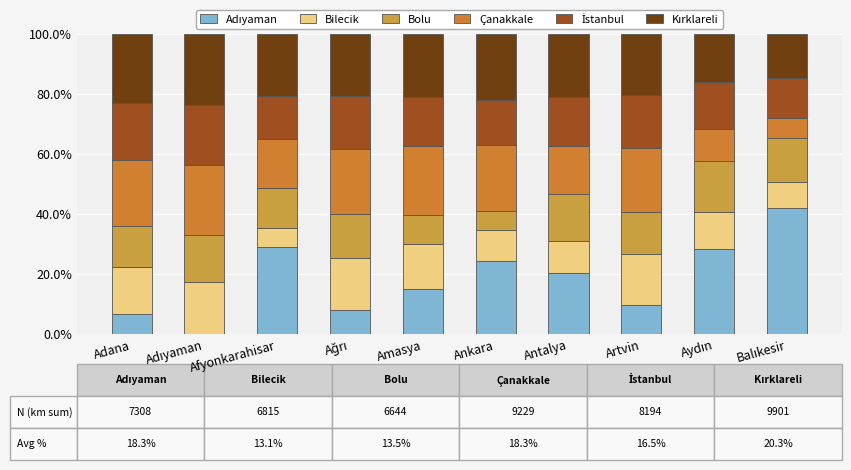

Are the bars horizontal?

No